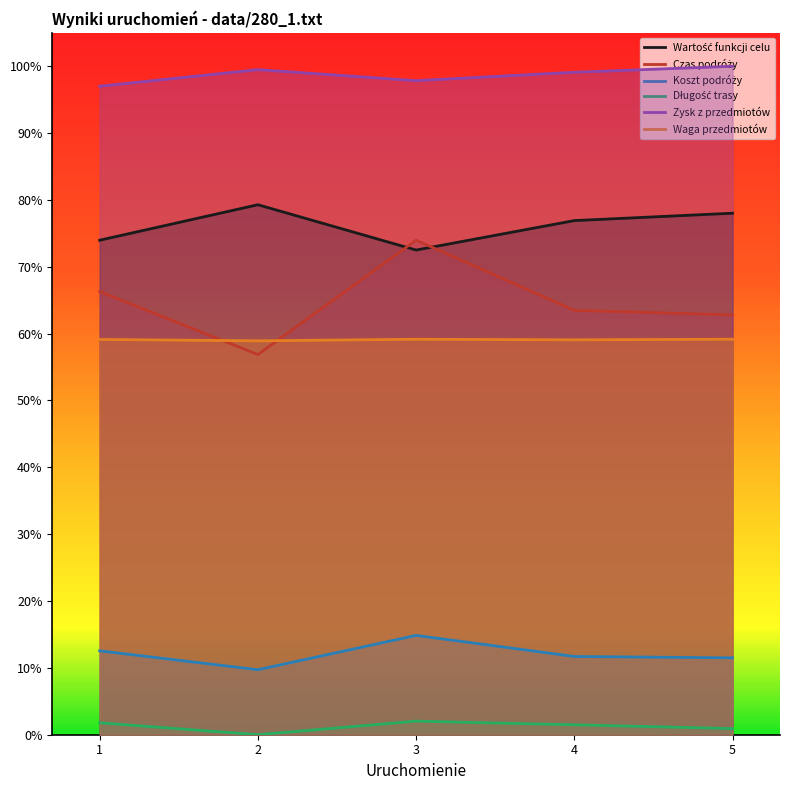

In Koszt podróży, how many points are lower than both neighbors (excluding endpoints)?

1